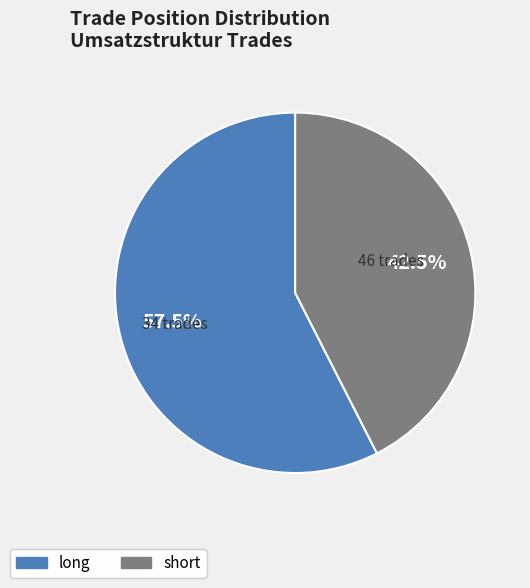

Between long and short, which is larger?

long